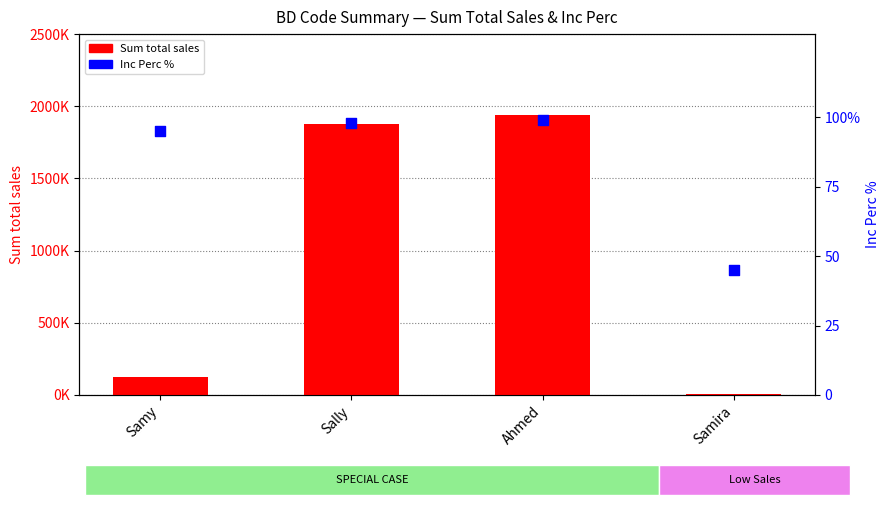

What are all the series names shown in the legend?

Sum total sales, Inc Perc %